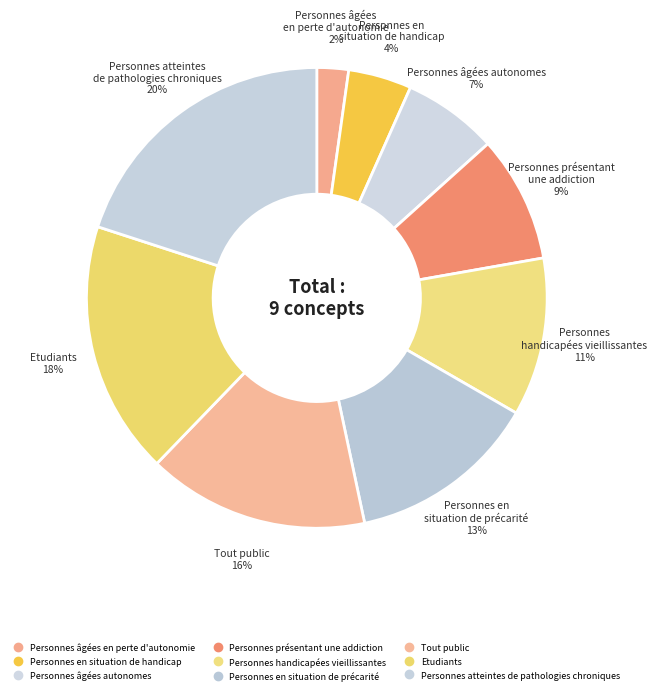

What portion of the pie excludes Personnes en situation de handicap?

95.6%